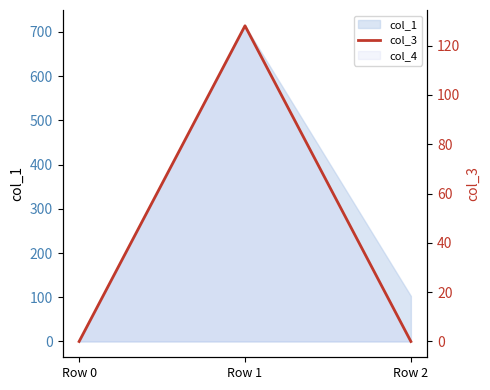

What is the sum of all values?

128